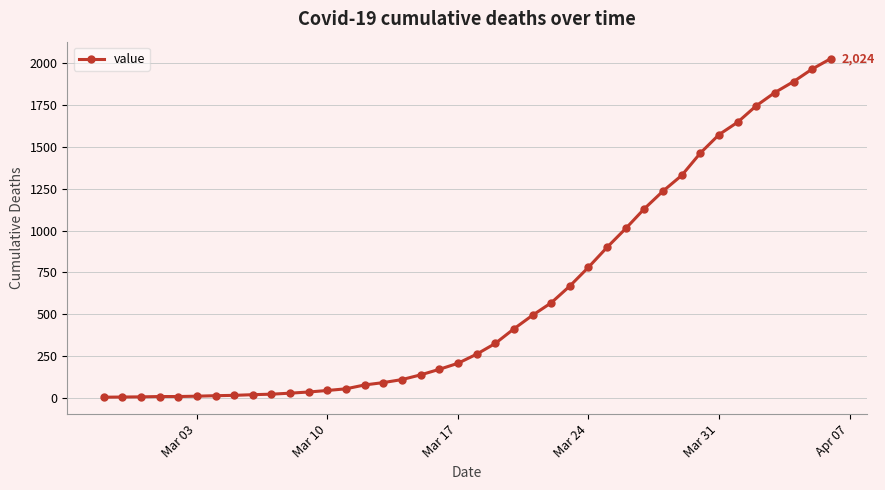

What is the average value?

609